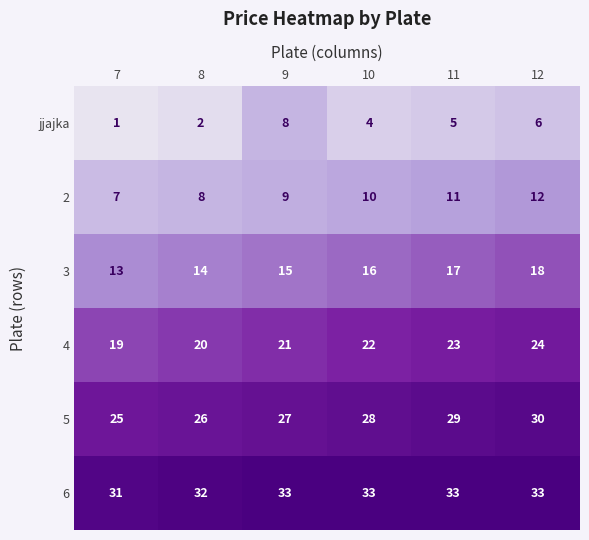

What is the sum of all 4 values?

129